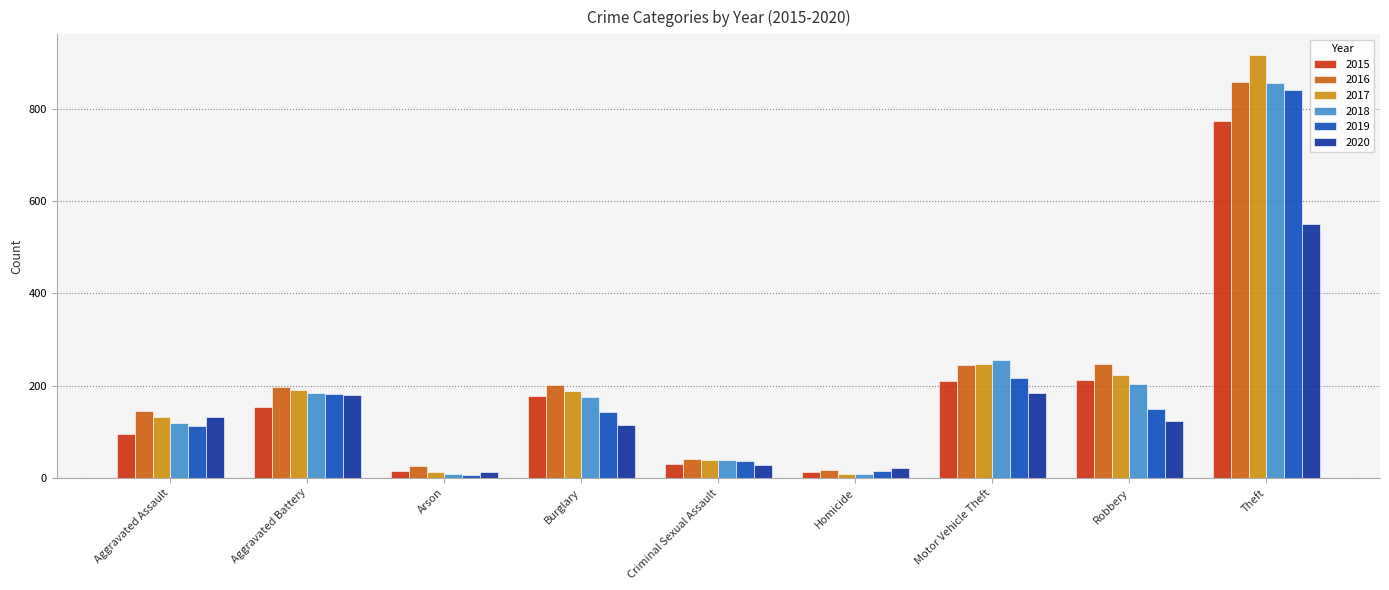

The value of 2015 at Motor Vehicle Theft is 211. True or false?

True